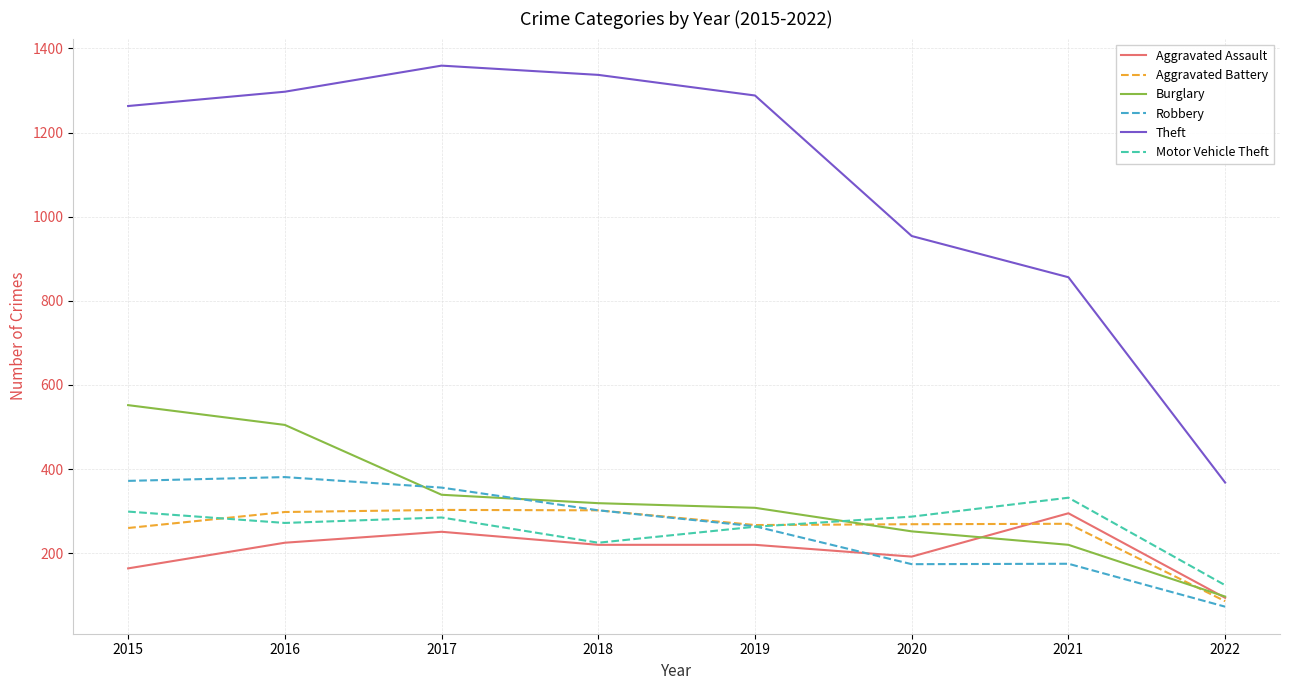

What is the minimum value shown in the chart?

73